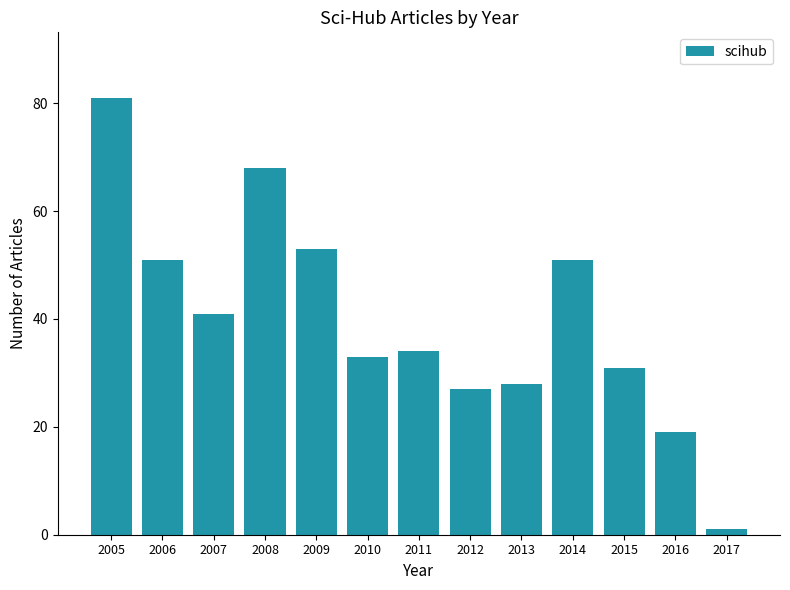

At which category does the chart reach its minimum across all series?

2017